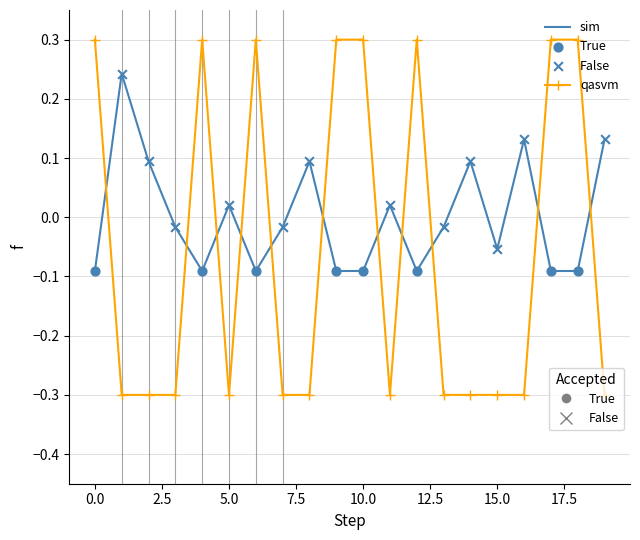

What is the maximum value shown in the chart?

0.3